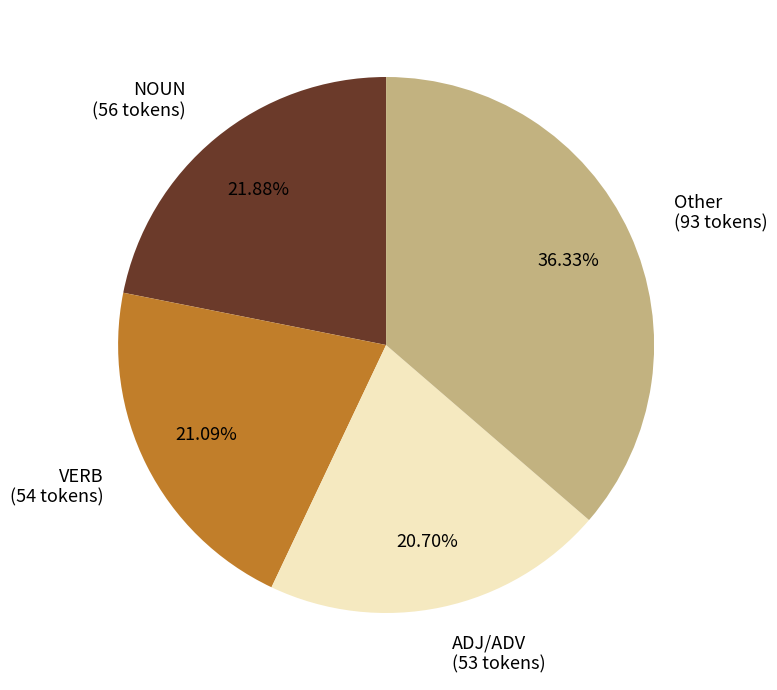

How many segments does this pie chart have?

4